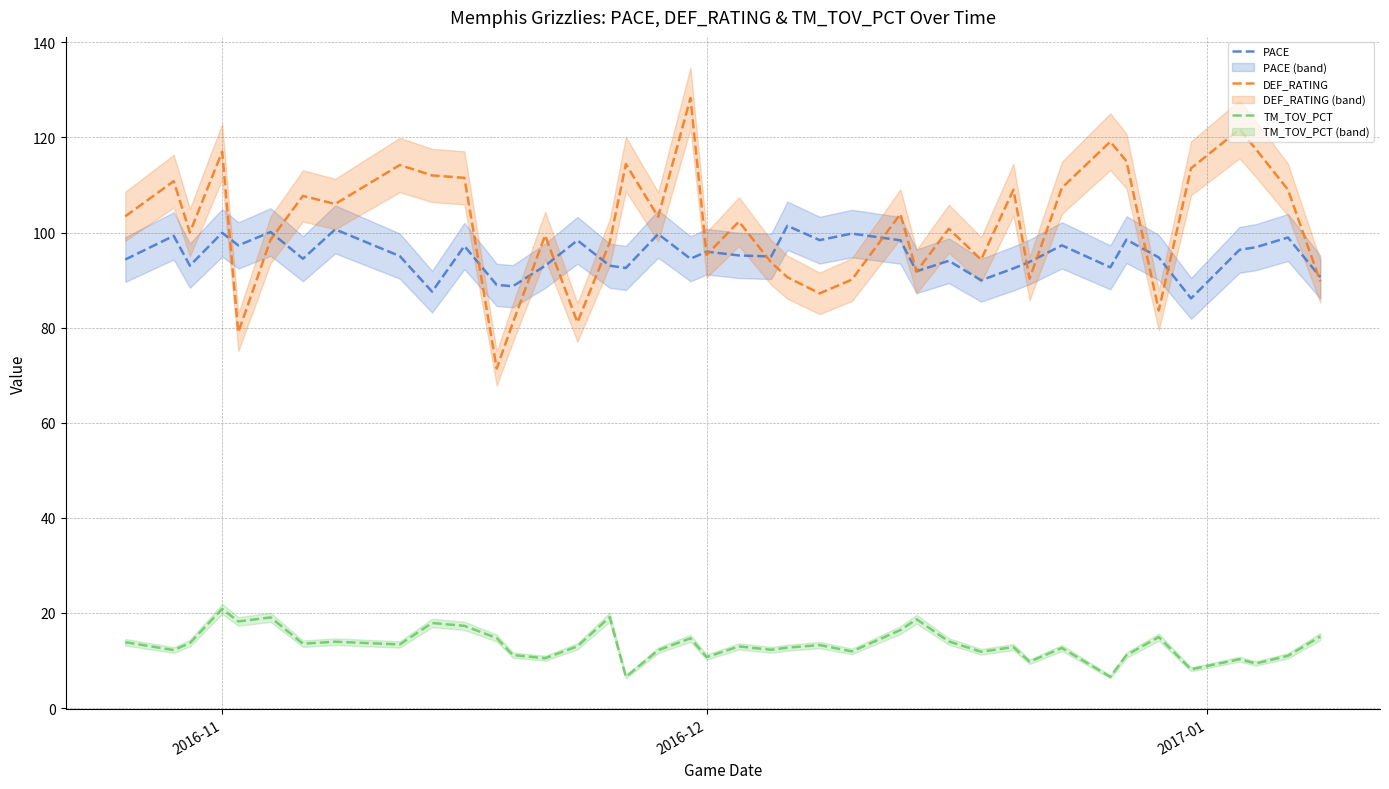

True or false: PACE and TM_TOV_PCT intersect in this chart.

False